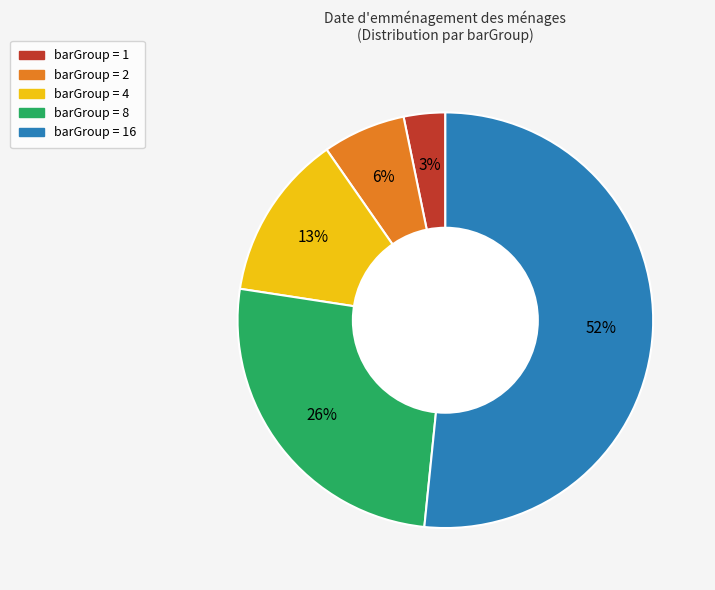

The barGroup = 2 slice represents 1% of the pie. True or false?

False